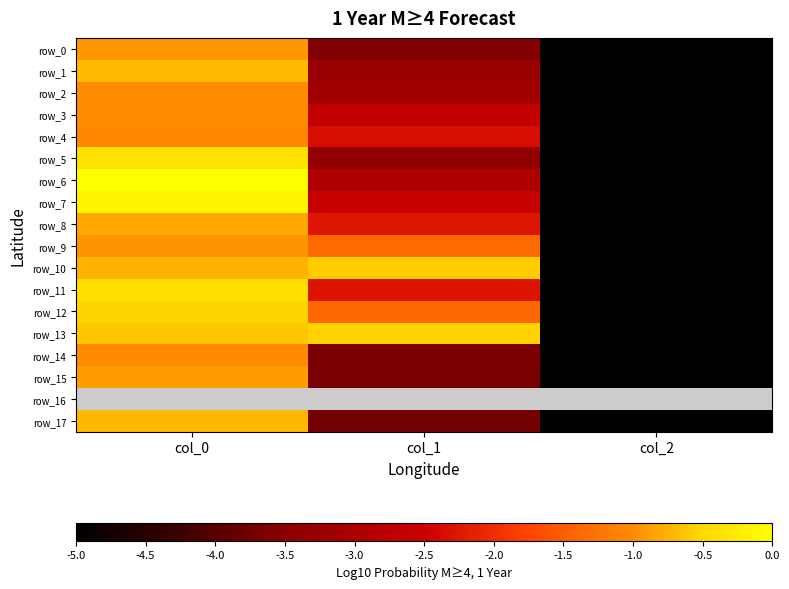

Which series has the largest range (max minus min)?

row_6